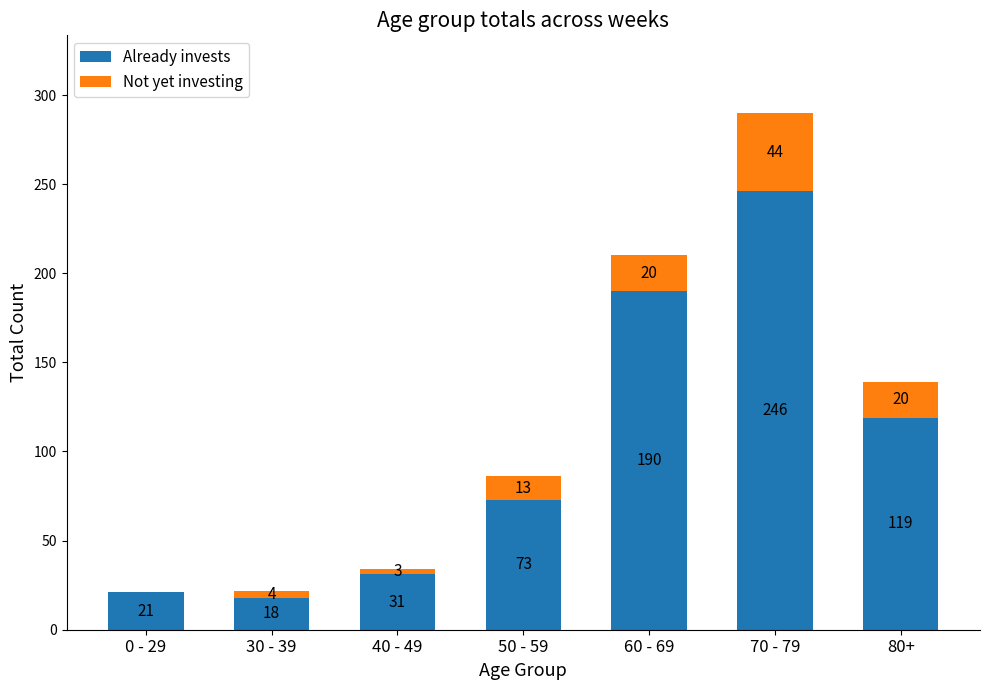

Are the bars horizontal?

No